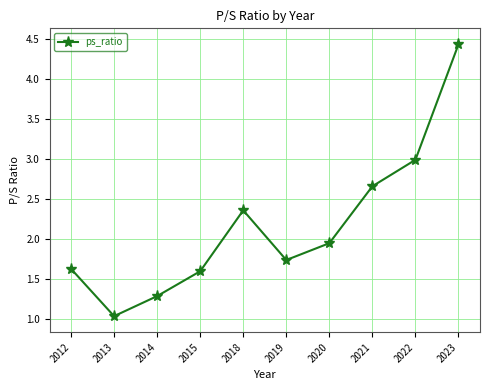

The chart shows a value of 1.0 at 2015. True or false?

False